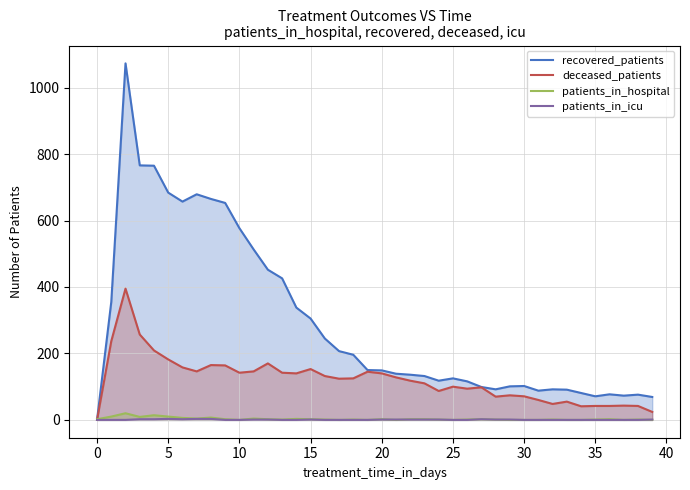

Reading left to right, transcribe all the data shown in this chart.

recovered_patients: 0	355	1073	766	765	684	657	679	665	653	577	513	452	426	338	305	245	207	196	150	149	139	136	132	118	125	116	99	92	101	102	88	92	91	81	71	77	73	76	69
deceased_patients: 0	237	395	257	209	182	158	146	165	164	142	146	170	142	140	153	132	124	125	145	140	128	118	110	87	100	94	98	70	74	71	60	48	55	41	42	42	43	42	24
patients_in_hospital: 2	10	20	9	14	10	6	4	7	2	0	4	2	1	3	2	1	0	1	0	2	0	2	2	1	0	1	2	1	0	0	0	1	0	0	1	2	0	1	0
patients_in_icu: 0	0	0	2	2	3	2	3	3	0	0	1	1	0	0	1	0	0	0	0	1	1	1	1	1	0	0	2	1	1	0	0	0	0	0	0	0	0	0	1